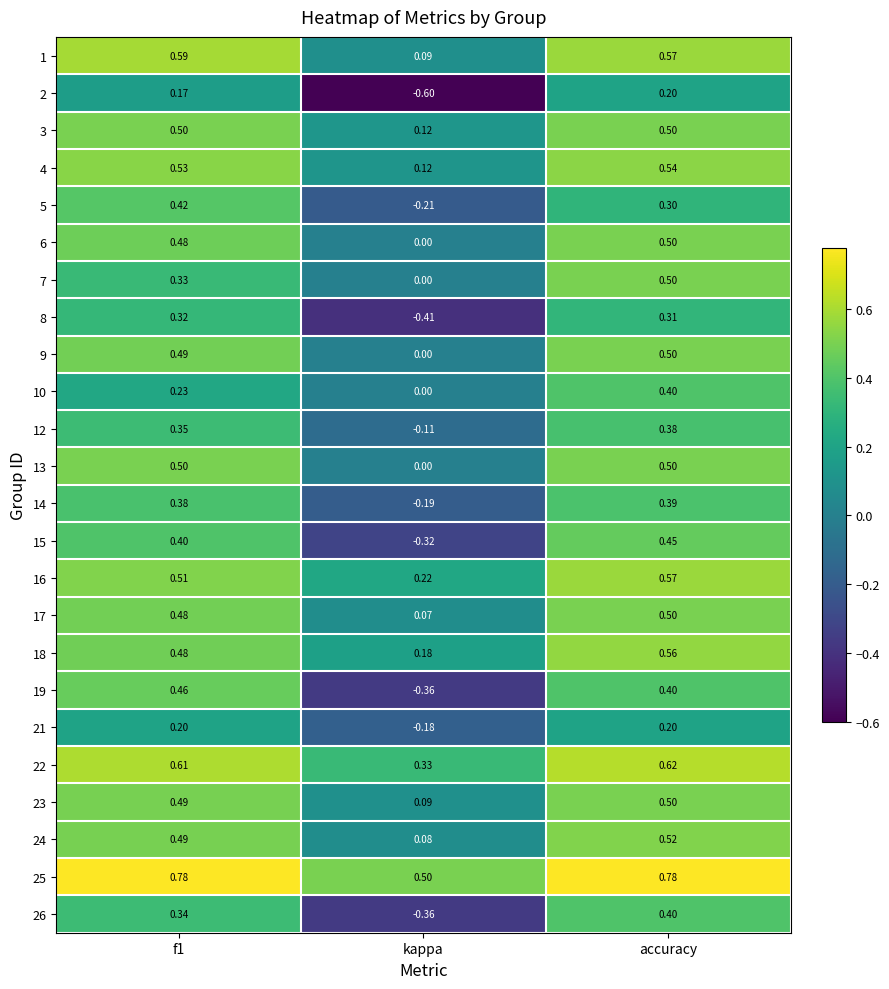

Is the value of 16 at f1 greater than the value of 13 at accuracy?

Yes